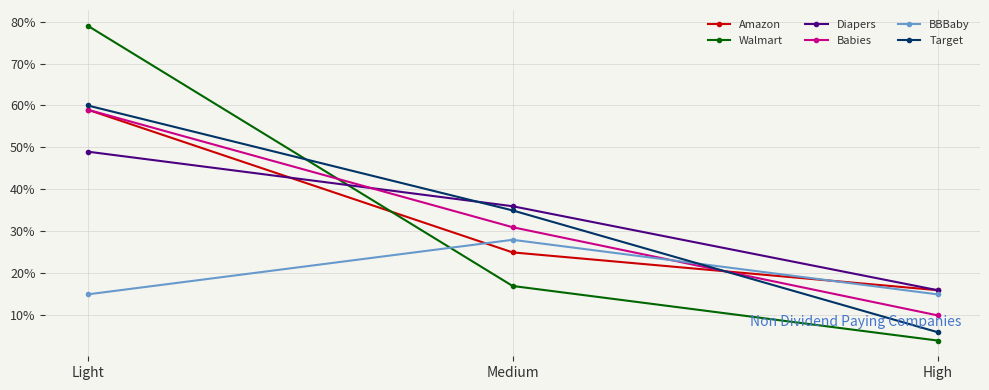

Is it true that Amazon equals 23 at High?

False